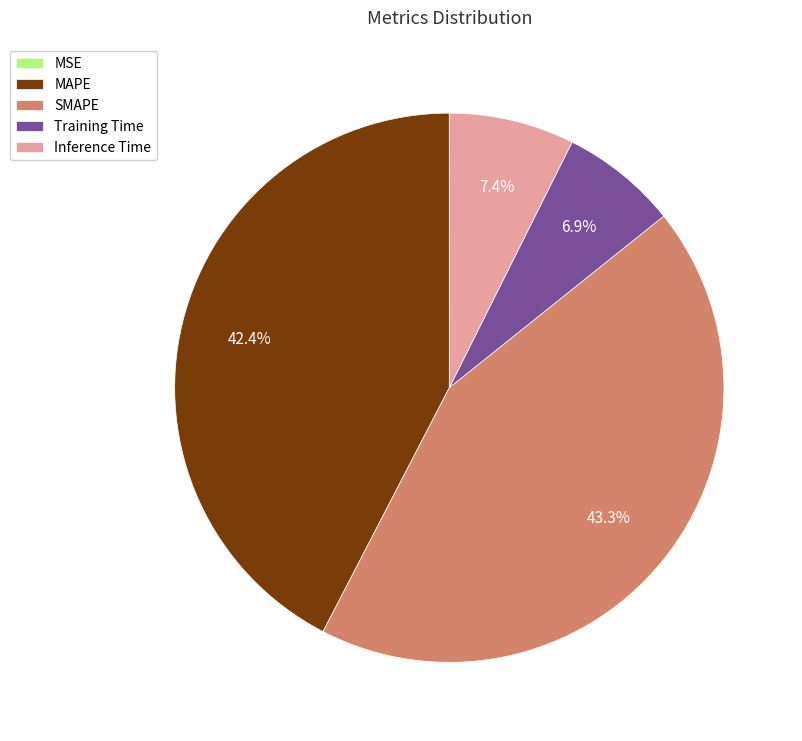

What percentage do MAPE and Inference Time together represent?

49.8%